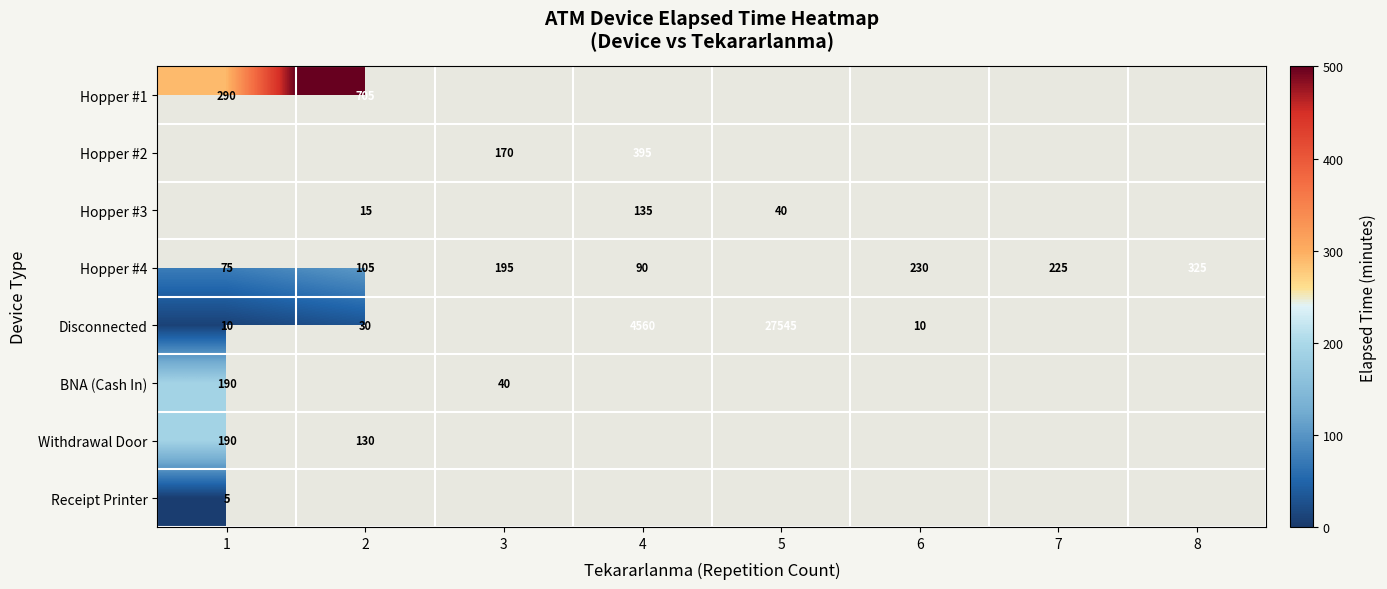

What is the difference between the Hopper #3 values at 2 and 5?

25